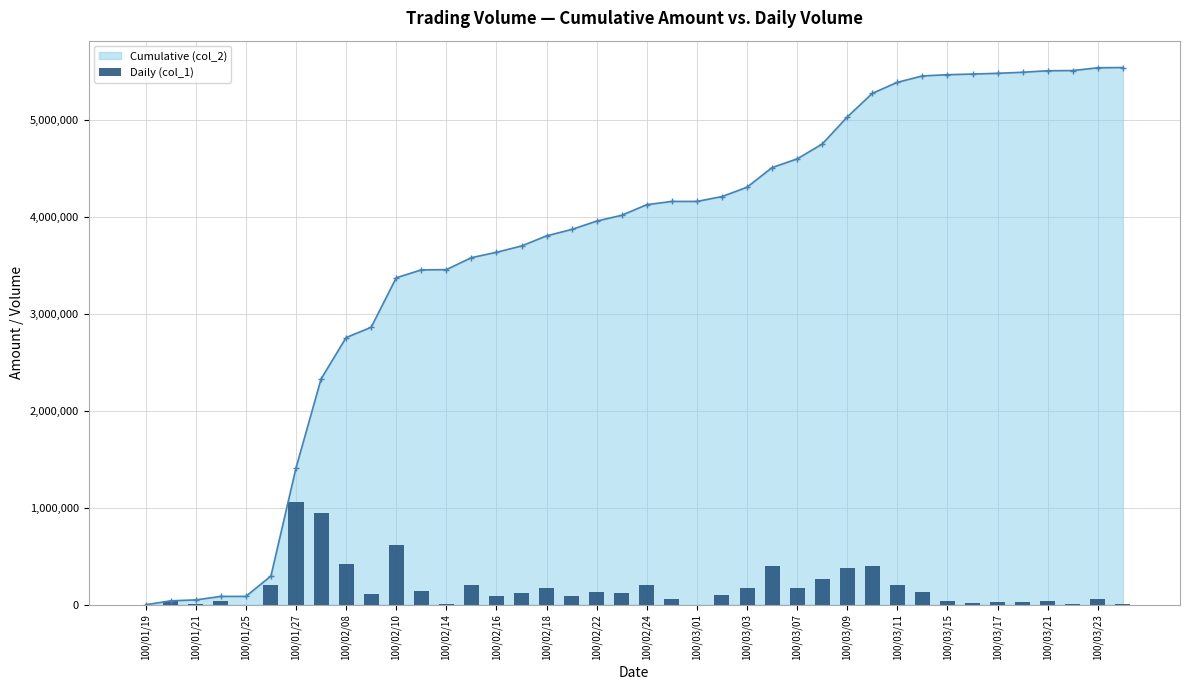

The chart shows a value of 375000 at 100/03/09. True or false?

True